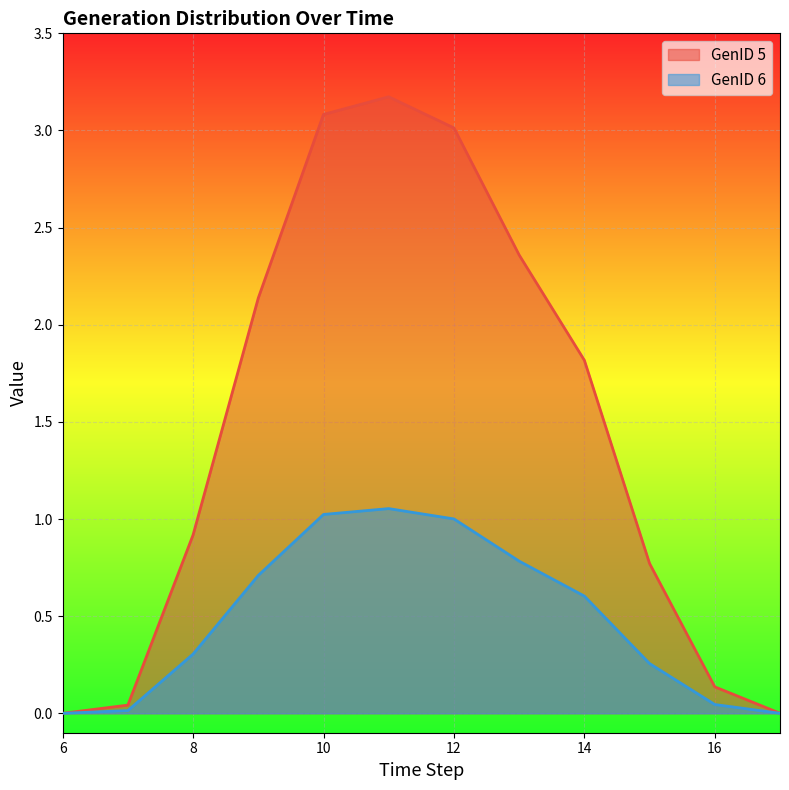

How many lines are shown in the chart?

2